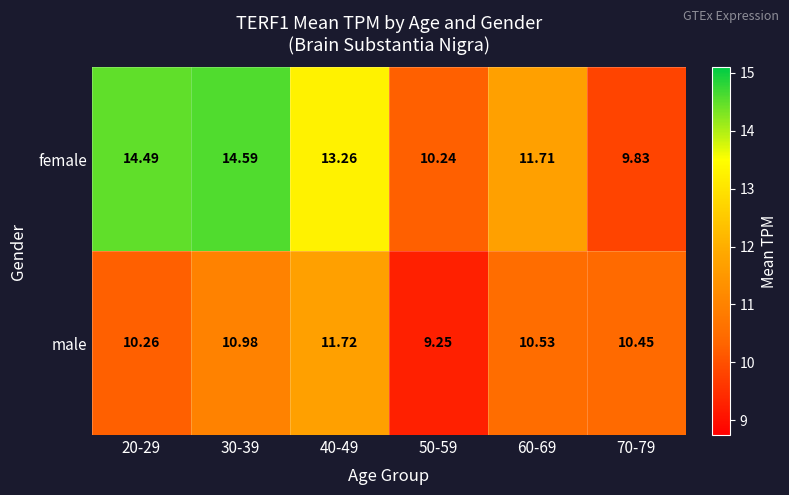

Which series has the largest total across all categories?

female